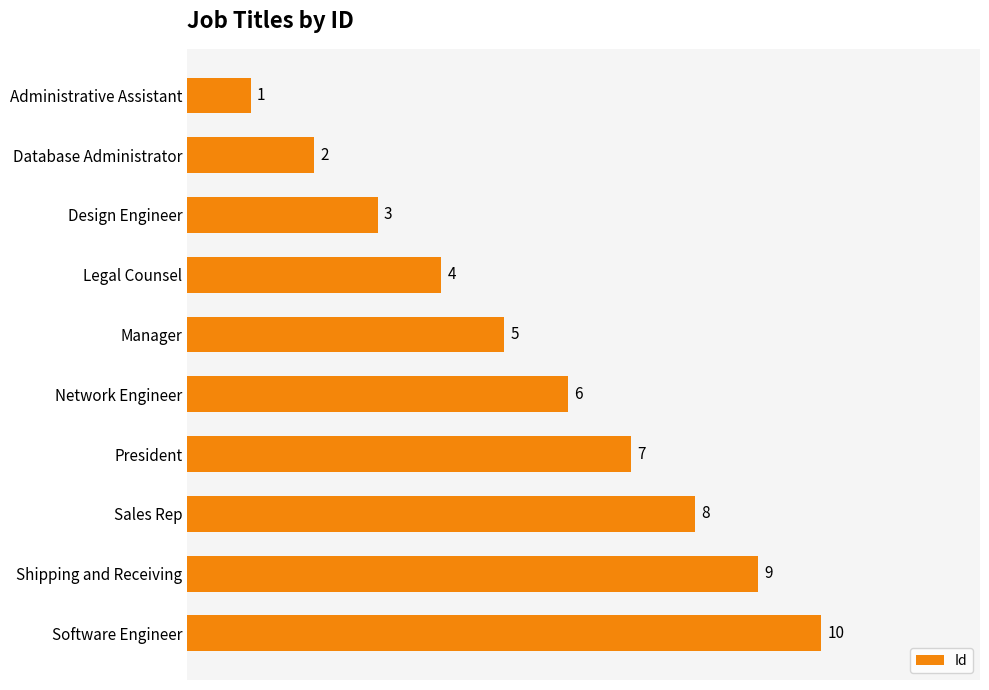

What is the difference between the maximum and second lowest values?

8